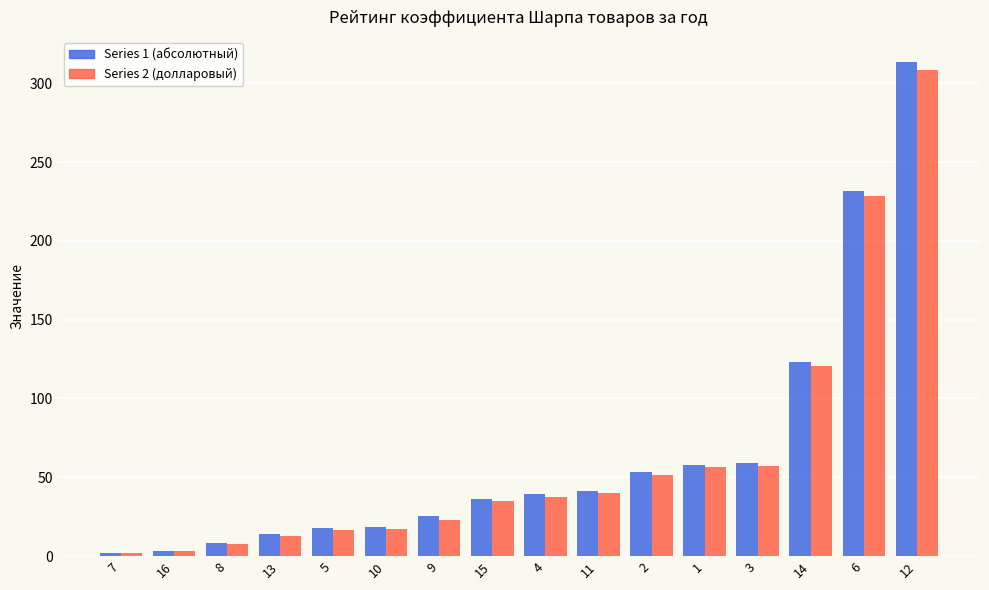

What is the label of the 14th bar from the right?

8